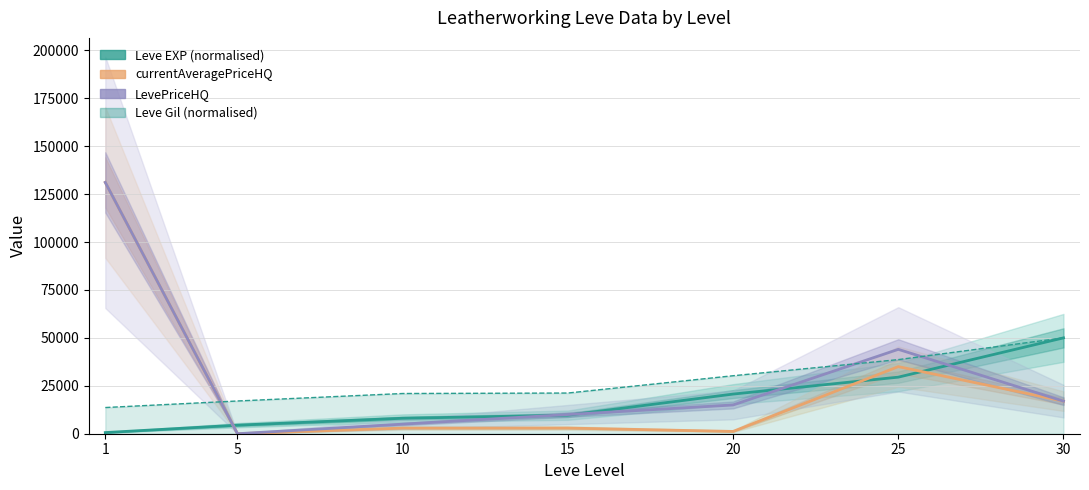

How many intersections are there between Leve Gil (normalised) and LevePriceHQ?

3